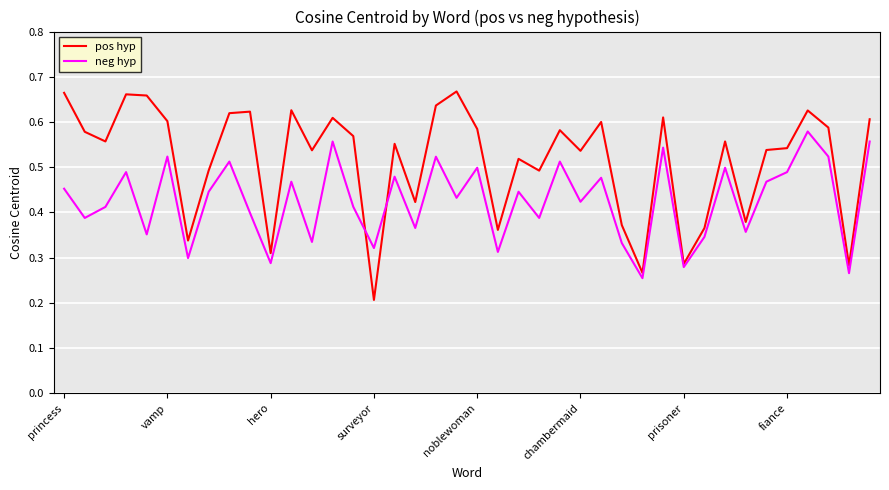

List the series in order of their peak value, lowest first.

neg hyp, pos hyp